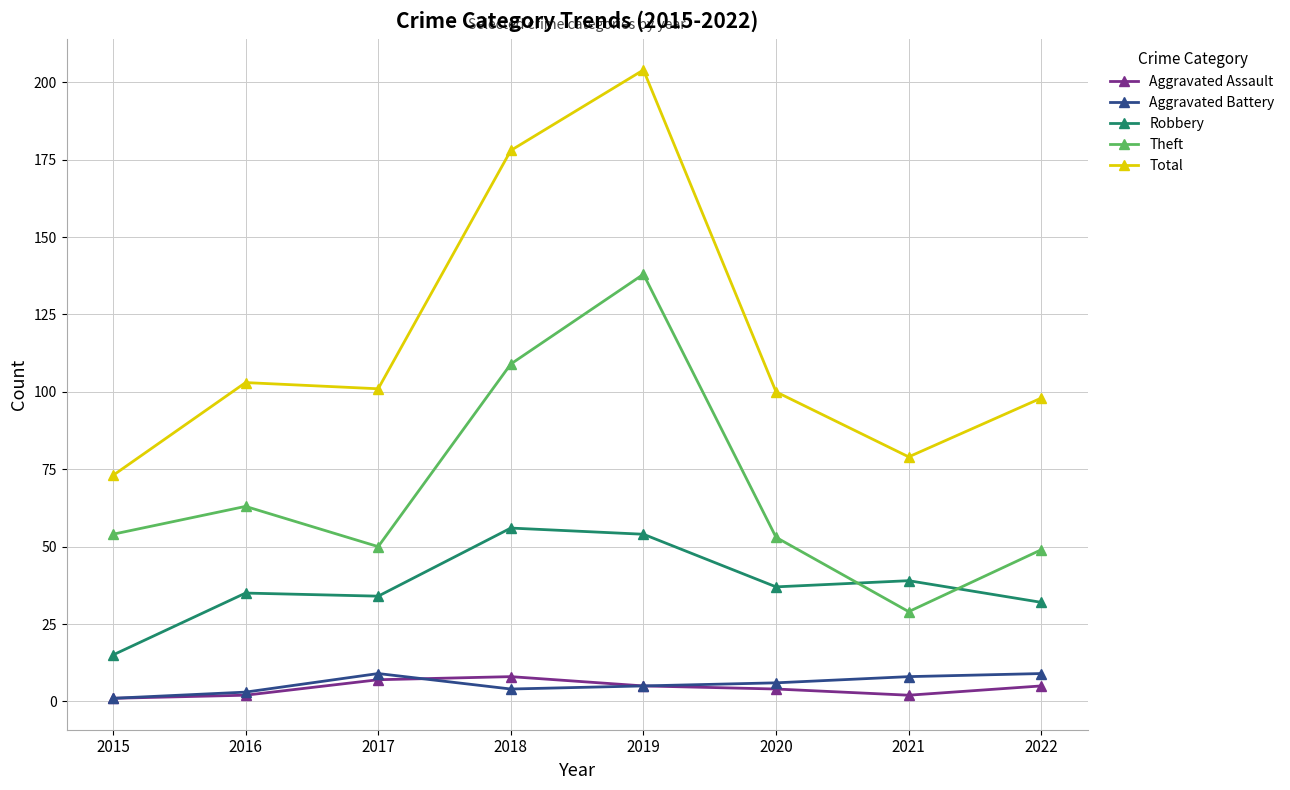

Reading left to right, transcribe all the data shown in this chart.

Aggravated Assault: 1	2	7	8	5	4	2	5
Aggravated Battery: 1	3	9	4	5	6	8	9
Robbery: 15	35	34	56	54	37	39	32
Theft: 54	63	50	109	138	53	29	49
Total: 73	103	101	178	204	100	79	98